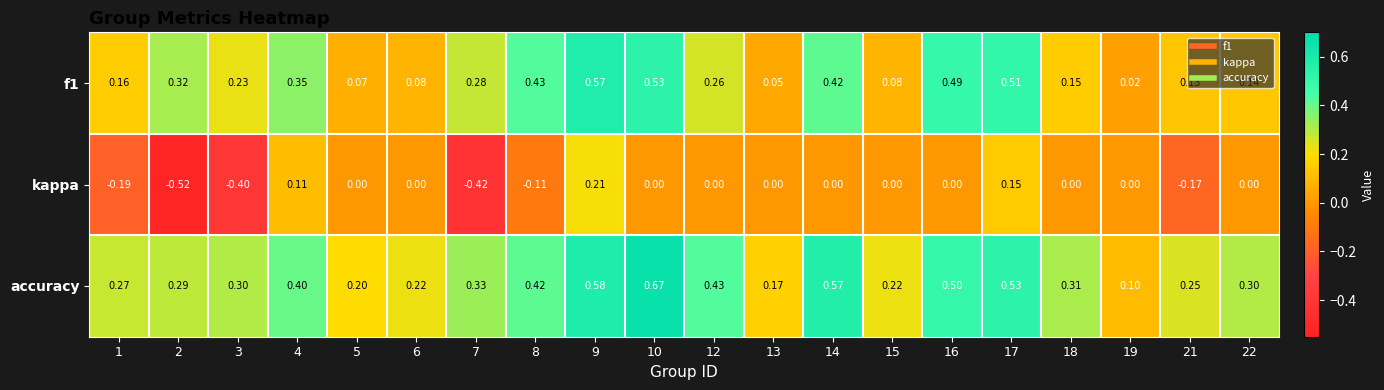

Which series has the largest total across all categories?

accuracy